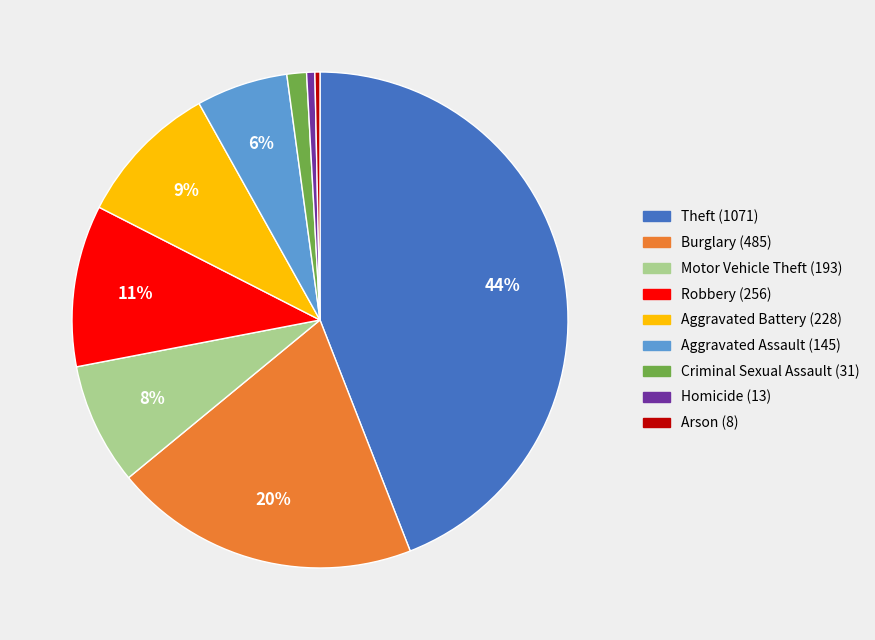

Is there any slice that represents more than half of the pie?

No